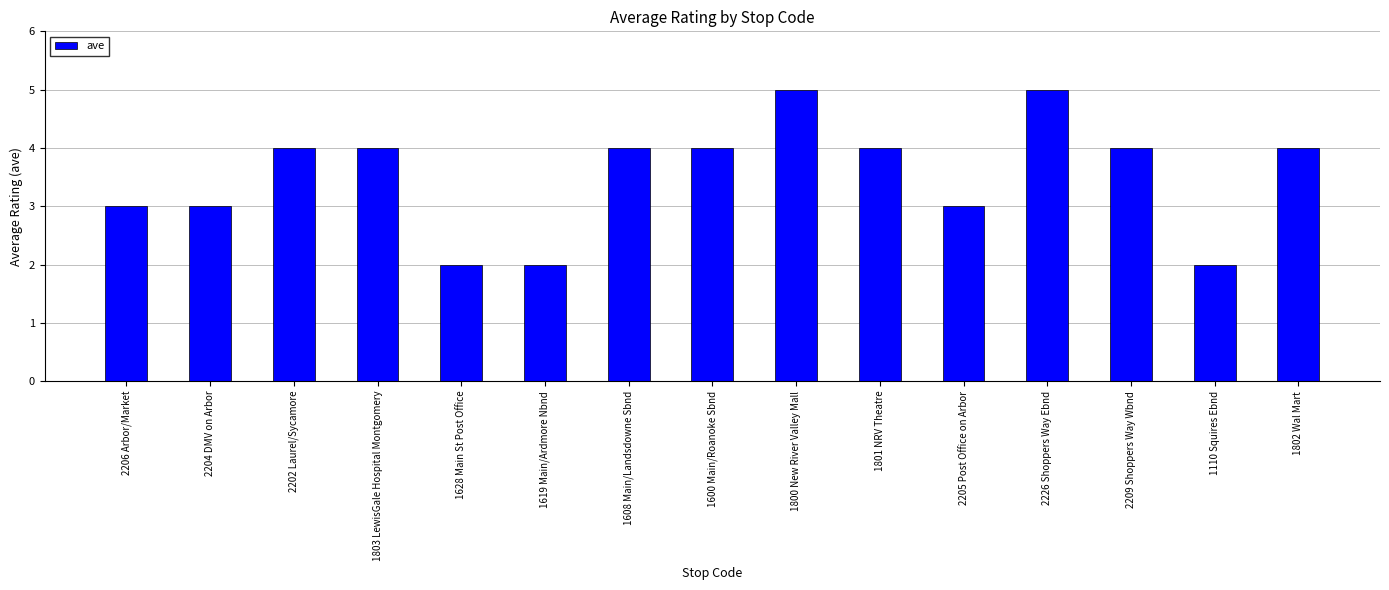

Reading right to left, what are all the values shown in this chart?

4	2	4	5	3	4	5	4	4	2	2	4	4	3	3